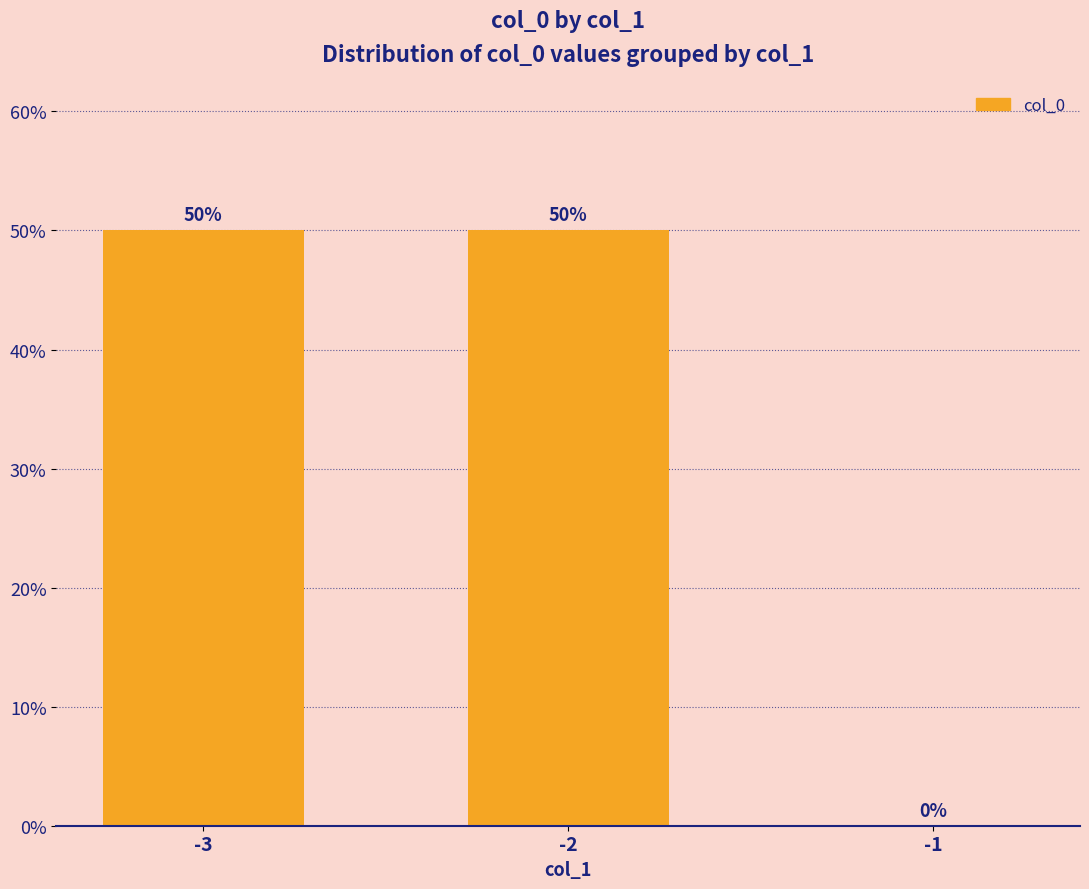

What is the sum of the values at -3 and -2?

100